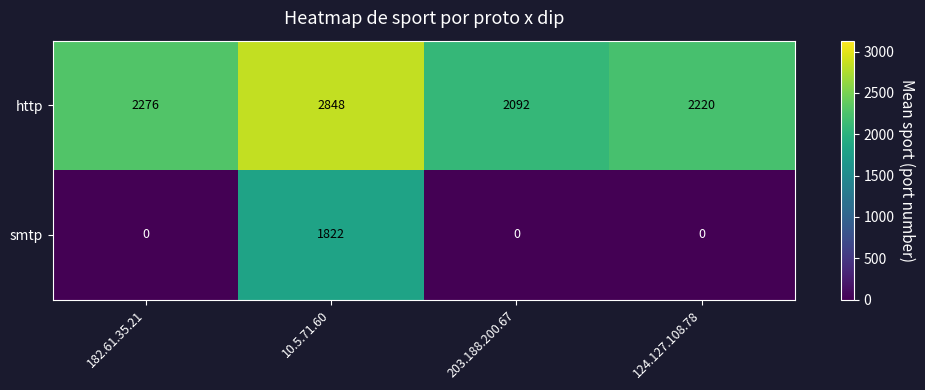

Reading left to right, transcribe all the data shown in this chart.

http: 2276	2848	2092	2220
smtp: 0	1822	0	0